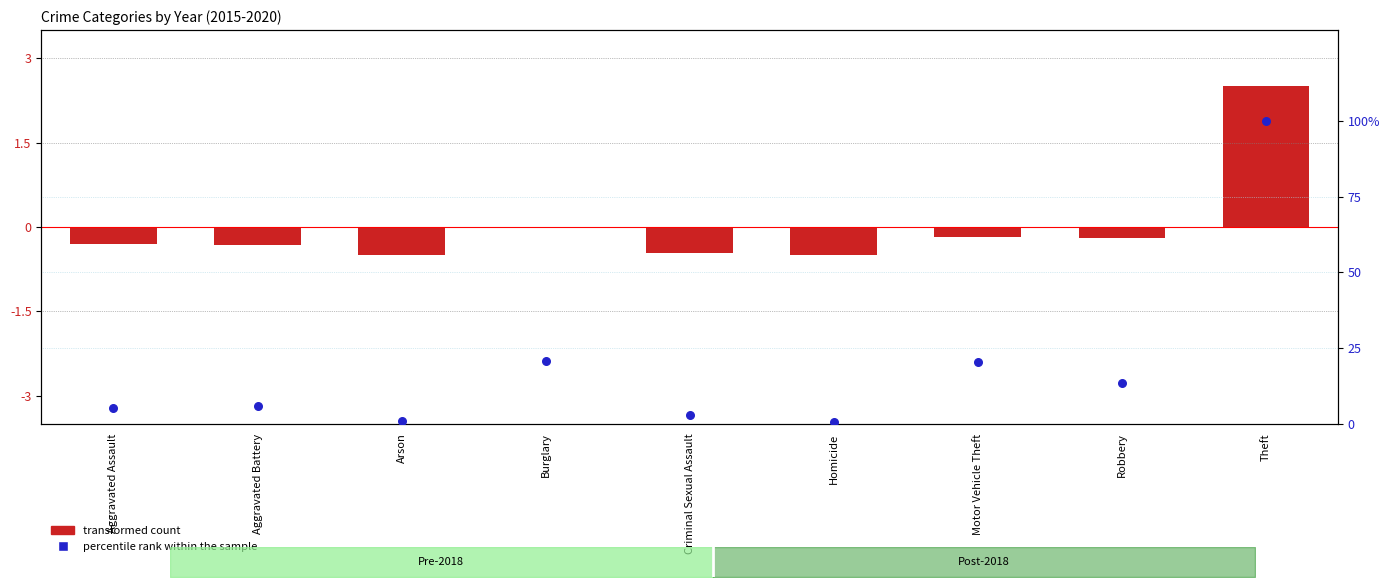

Which series reaches the maximum Y coordinate?

percentile rank within the sample